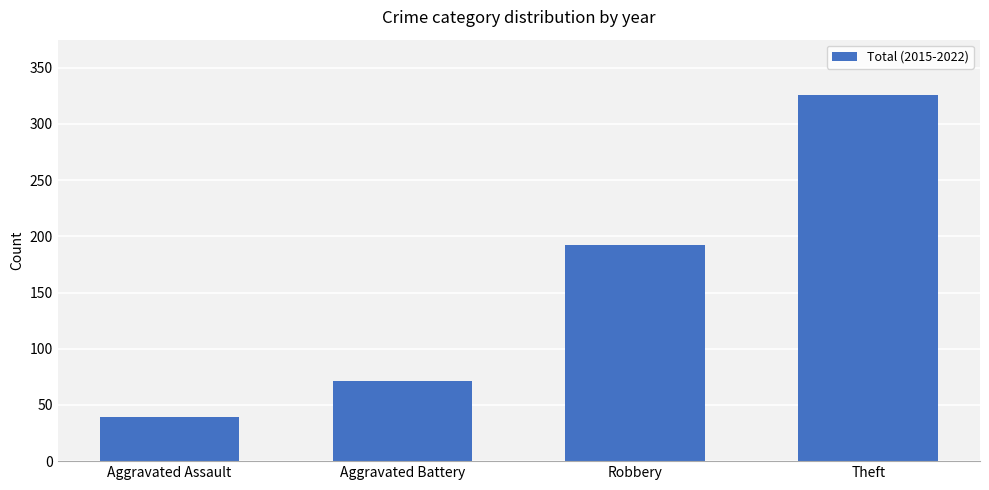

Is it true that the value at Aggravated Battery is 71?

True